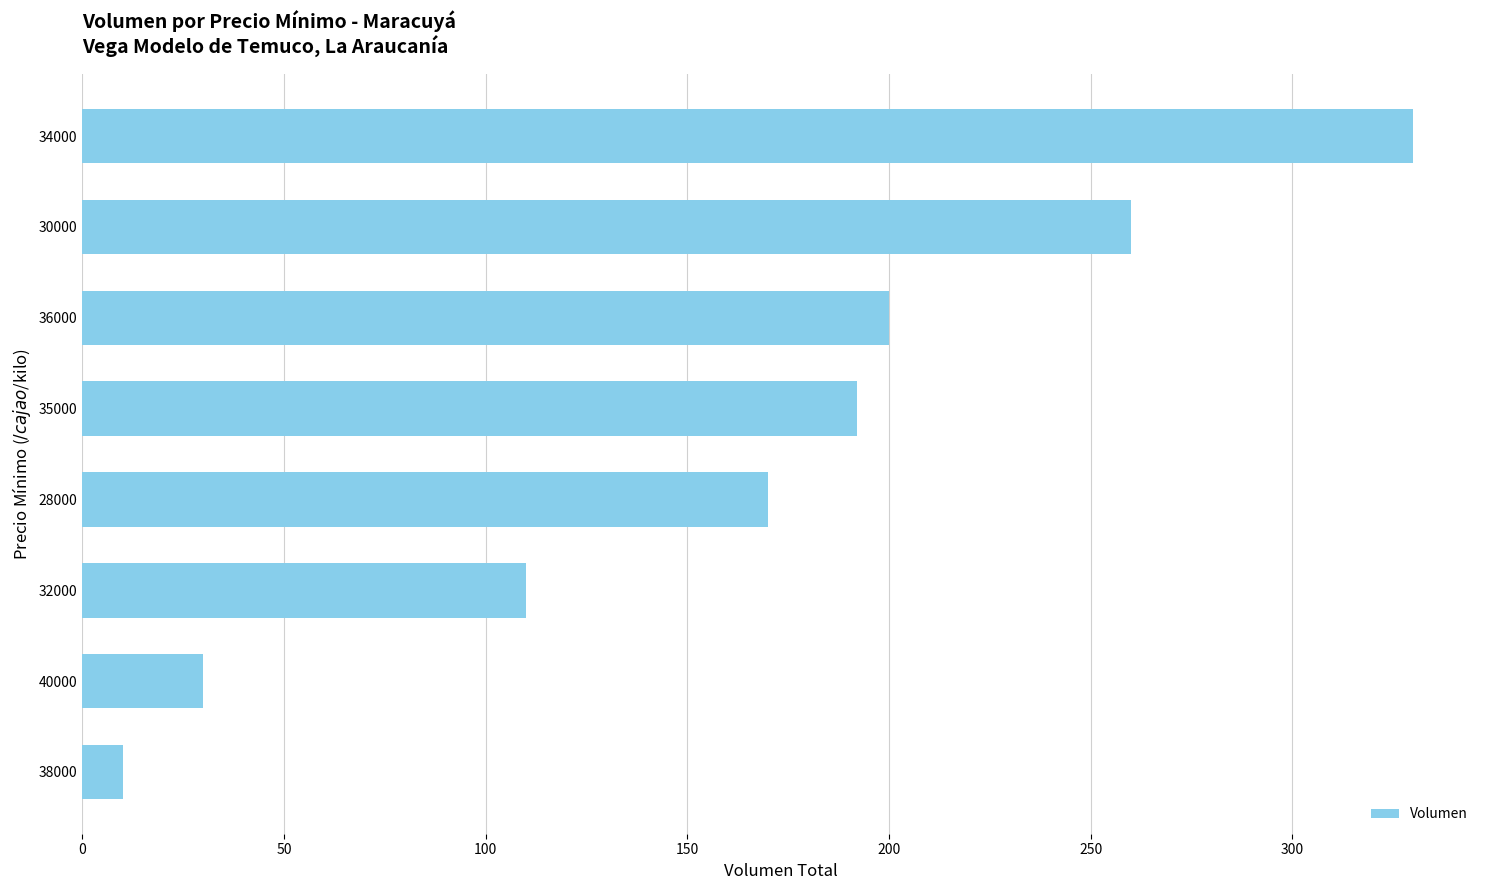

What is the maximum value shown in the chart?

330